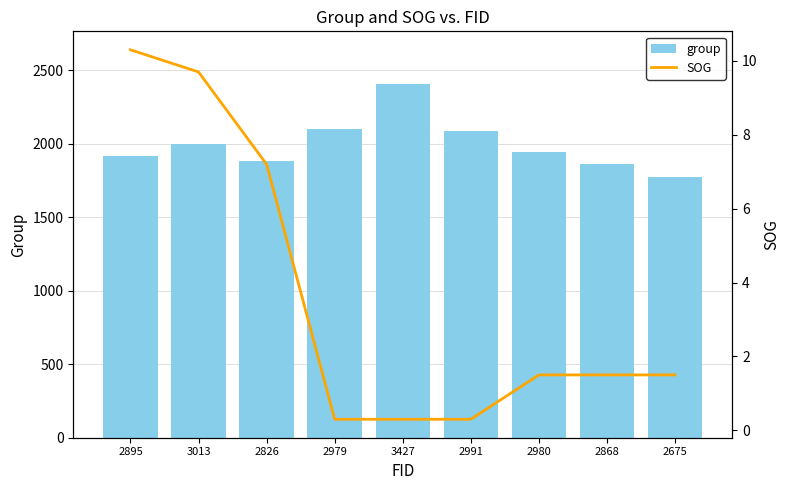

At which category is the sum across all series the highest?

3427